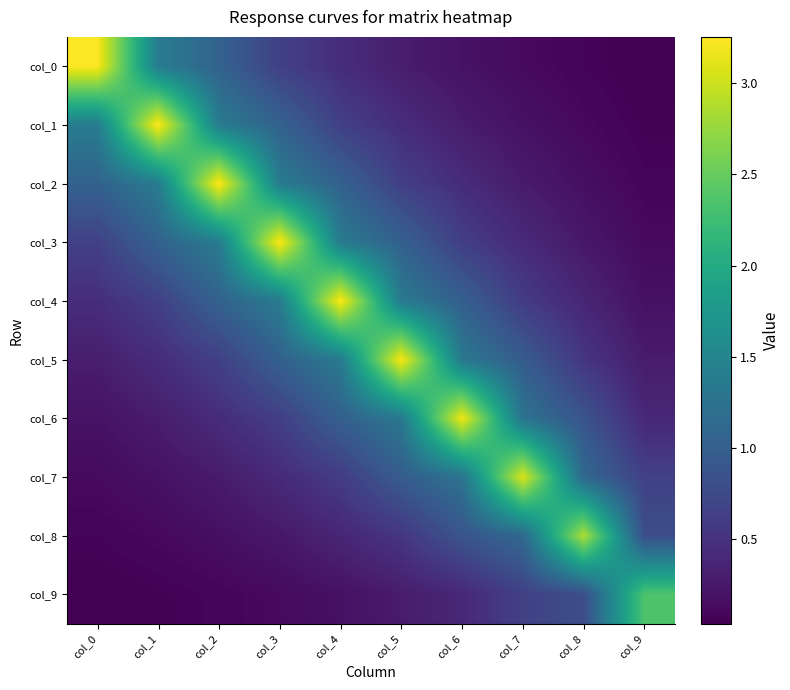

Rank the series by their maximum value, from lowest to highest.

col_9, col_8, col_7, col_6, col_5, col_4, col_3, col_2, col_1, col_0